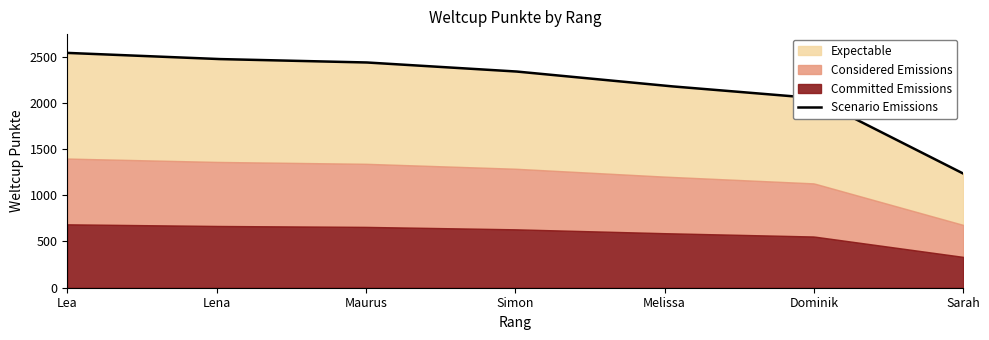

How many lines are shown in the chart?

1